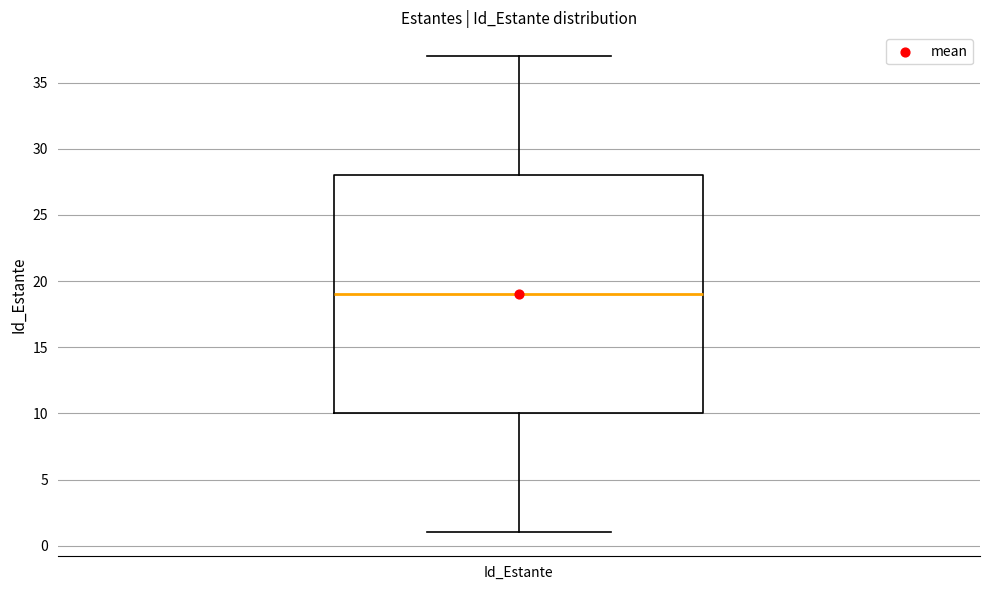

Where is the upper edge of the box for Id_Estante on the y-axis? The values are not printed on the chart, so give them approximately, as read against the axis.

28